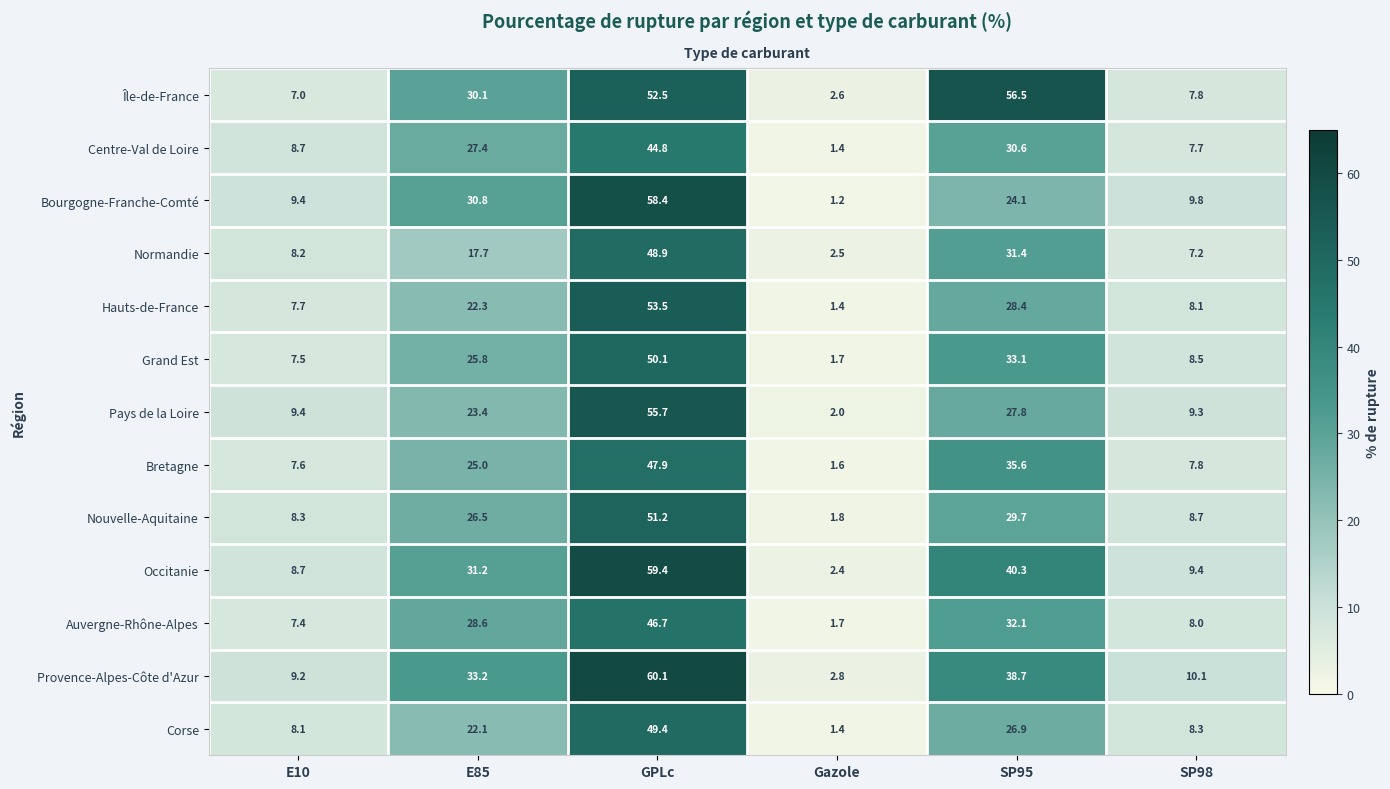

Is it true that Bourgogne-Franche-Comté equals 1.2 at Gazole?

True